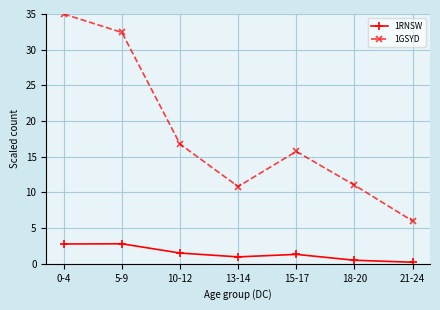

Rank the series by their average value, from highest to lowest.

1GSYD, 1RNSW